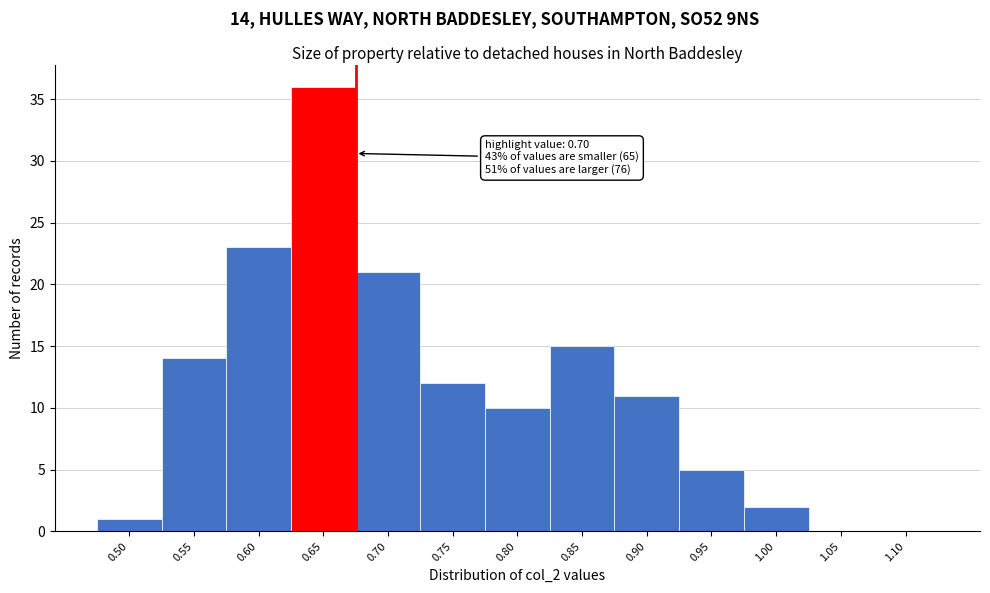

Reading left to right, list all the values displayed in this chart.

0.50=1	0.55=14	0.60=23	0.65=36	0.70=21	0.75=12	0.80=10	0.85=15	0.90=11	0.95=5	1.00=2	1.05=0	1.10=0